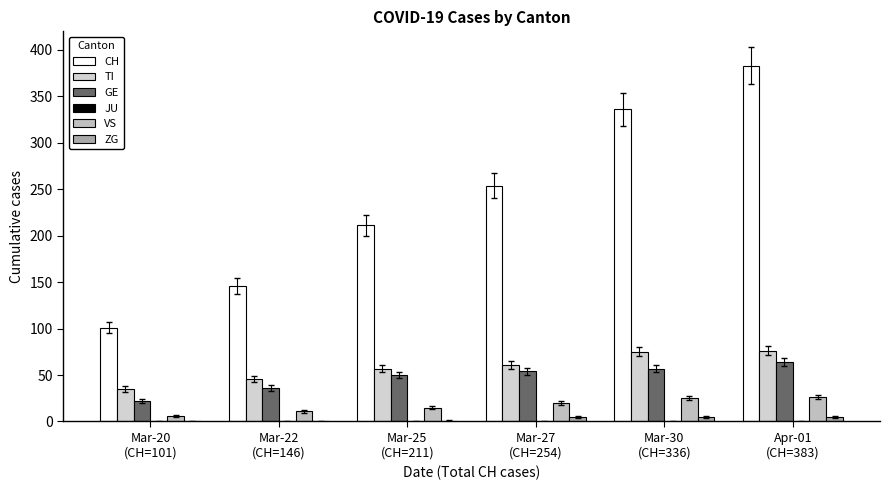

How many series are shown in this chart?

5